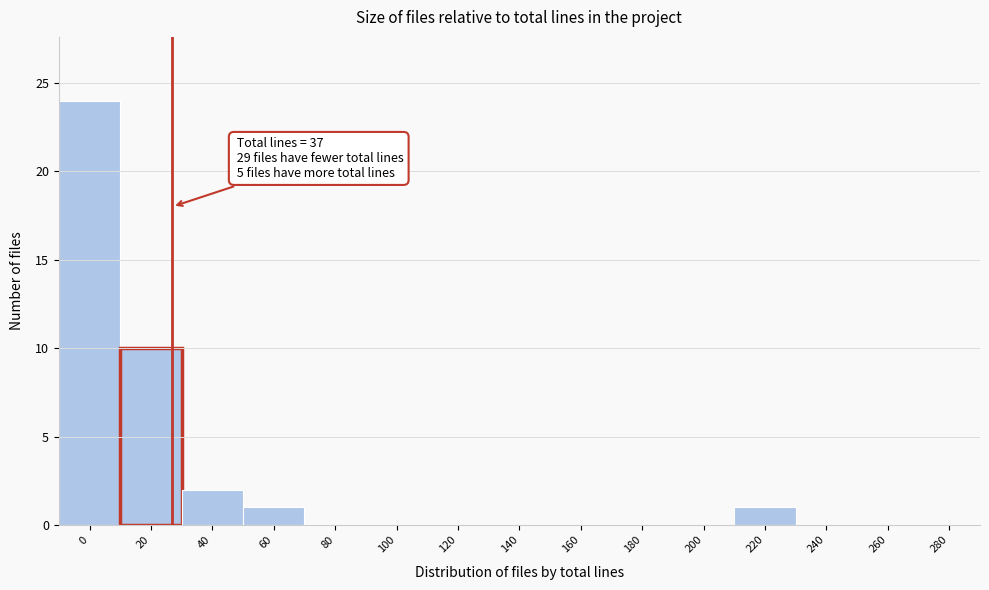

Reading left to right, extract all data points from this chart.

0=24	20=10	40=2	60=1	80=0	100=0	120=0	140=0	160=0	180=0	200=0	220=1	240=0	260=0	280=0